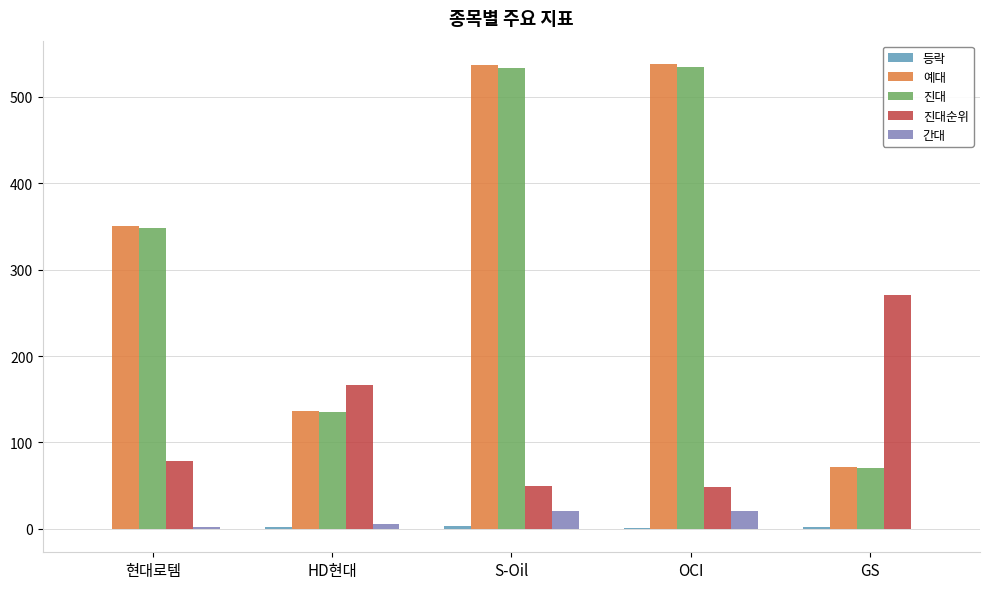

How many categories are shown in the chart?

5